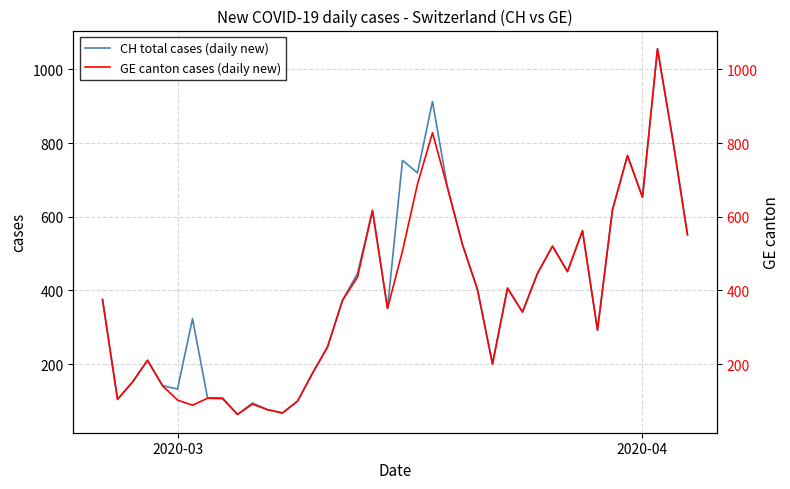

What is the difference between the second highest and minimum values in the CH total cases (daily new) series?

850